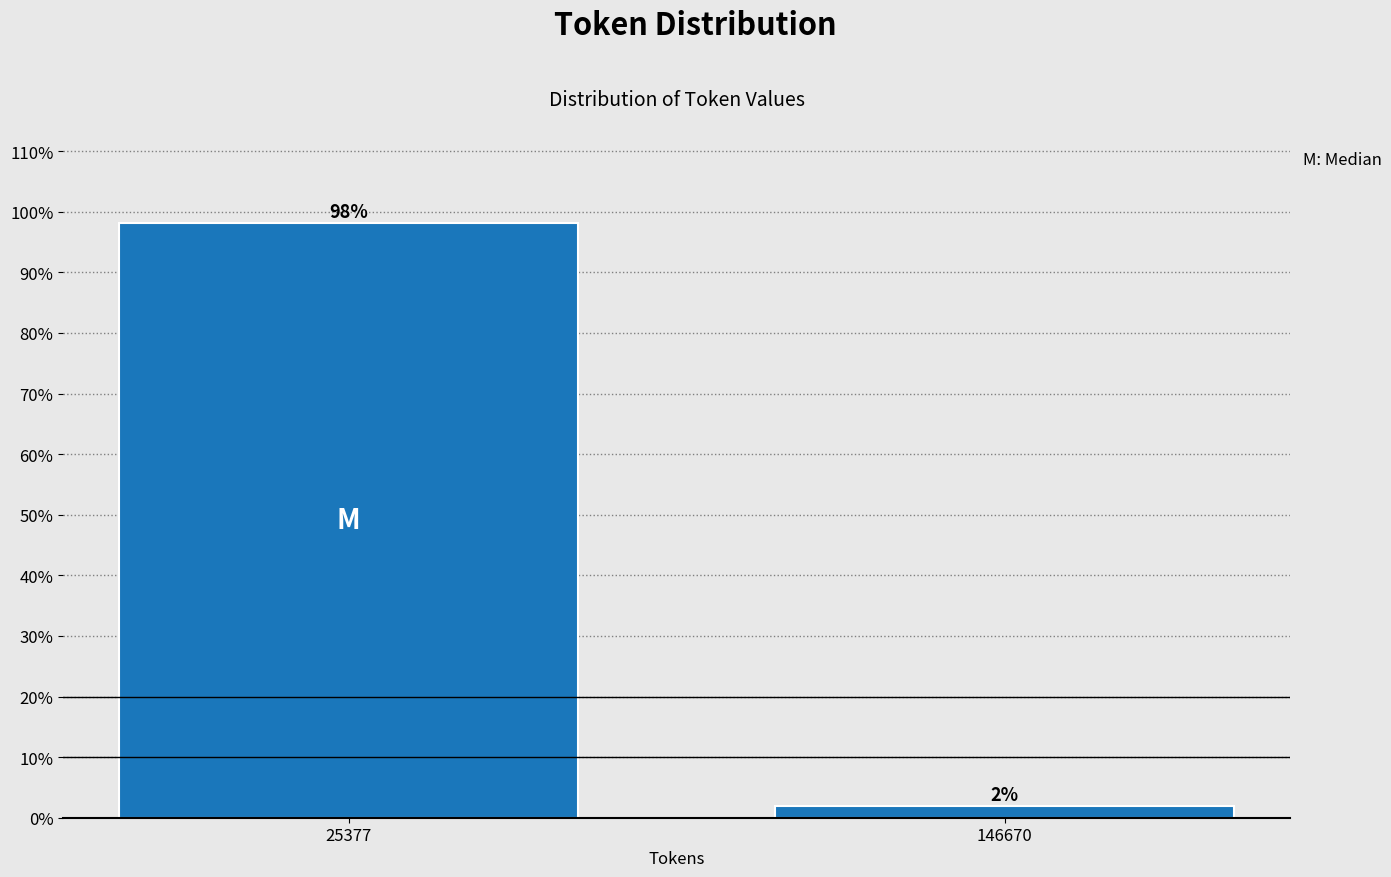

Which label corresponds to the largest value in the chart?

25377